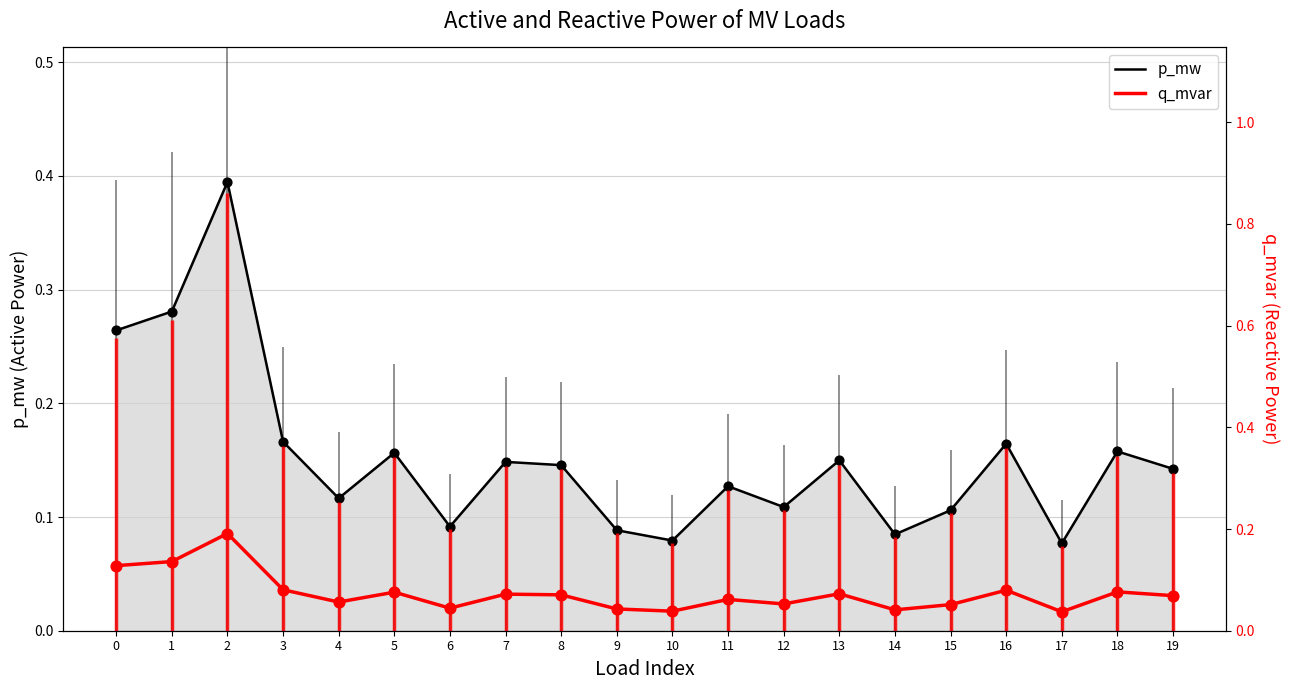

At how many categories does at least one series exceed 0?

20